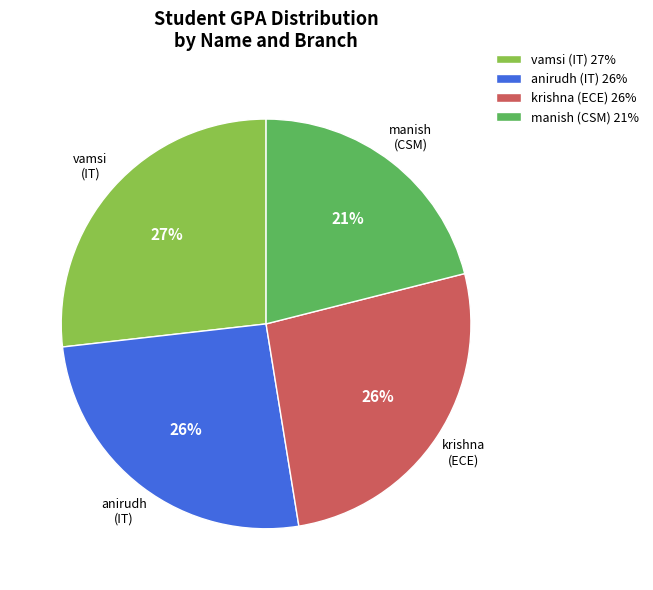

To the nearest percent, what percentage of the pie is anirudh (IT)?

26%